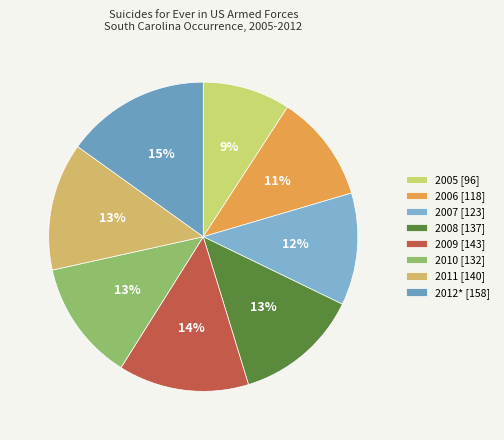

What is the change in value from 2006 to 2011?

+22